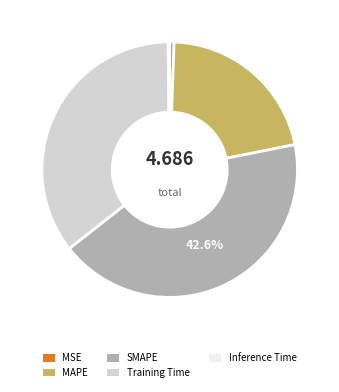

What is the largest slice in the pie chart?

SMAPE